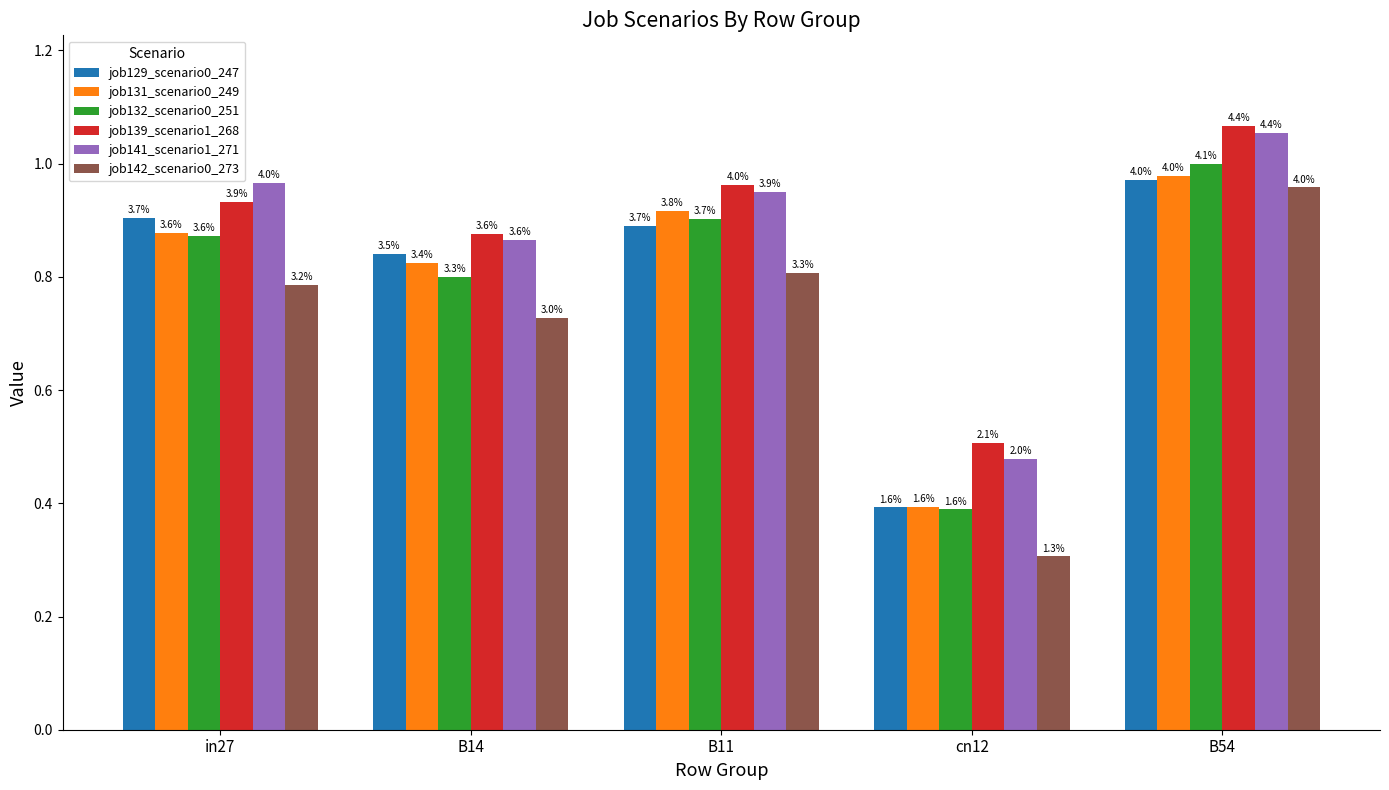

Does the chart contain any negative values?

No